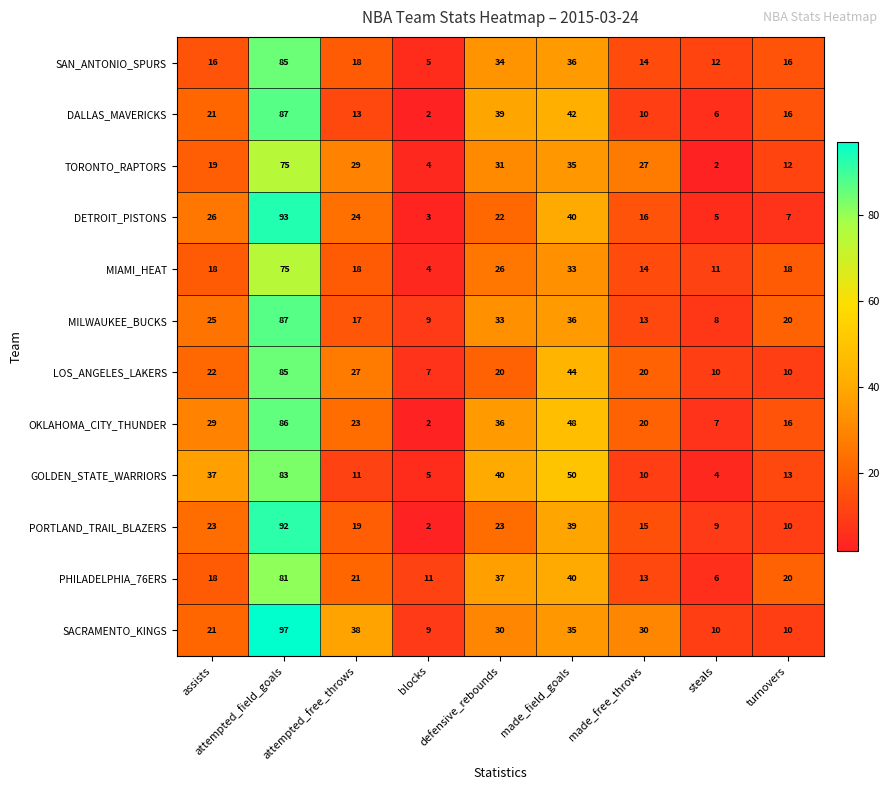

At which category is the sum across all series the highest?

attempted_field_goals